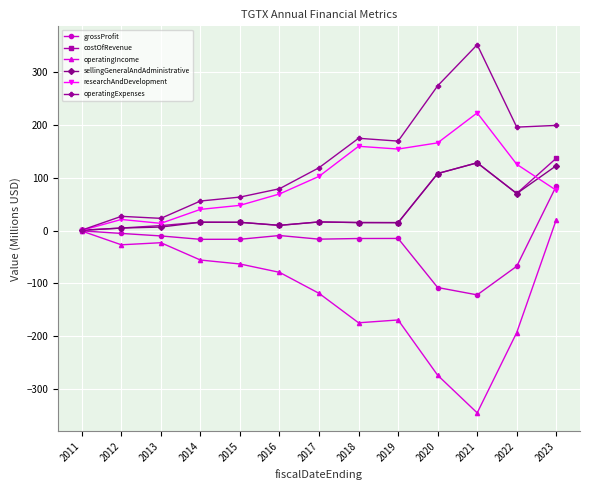

What is the greatest value displayed?

351.5